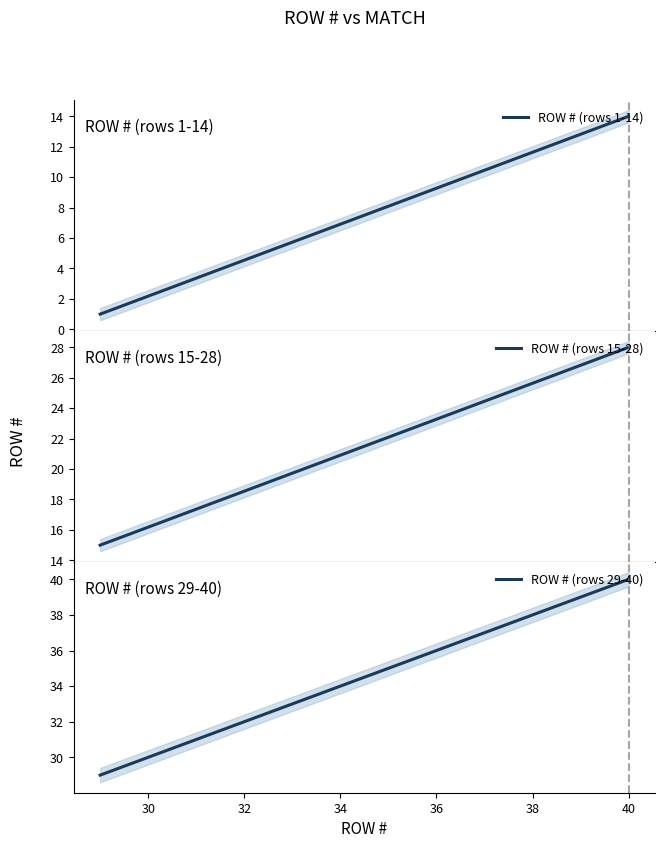

Does the chart have visible grid lines?

No